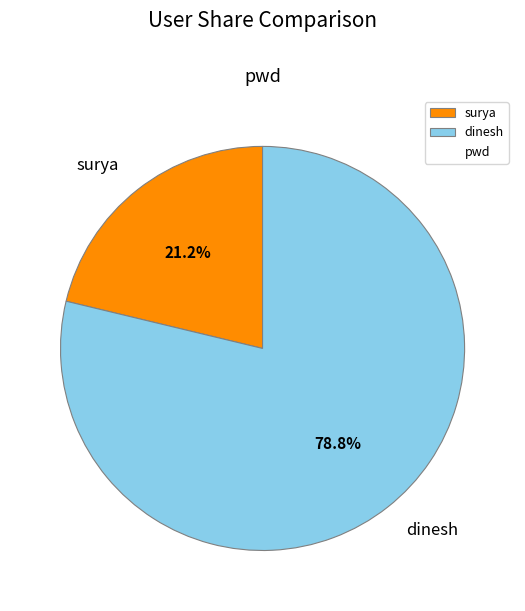

True or false: dinesh accounts for 90% of the total.

False